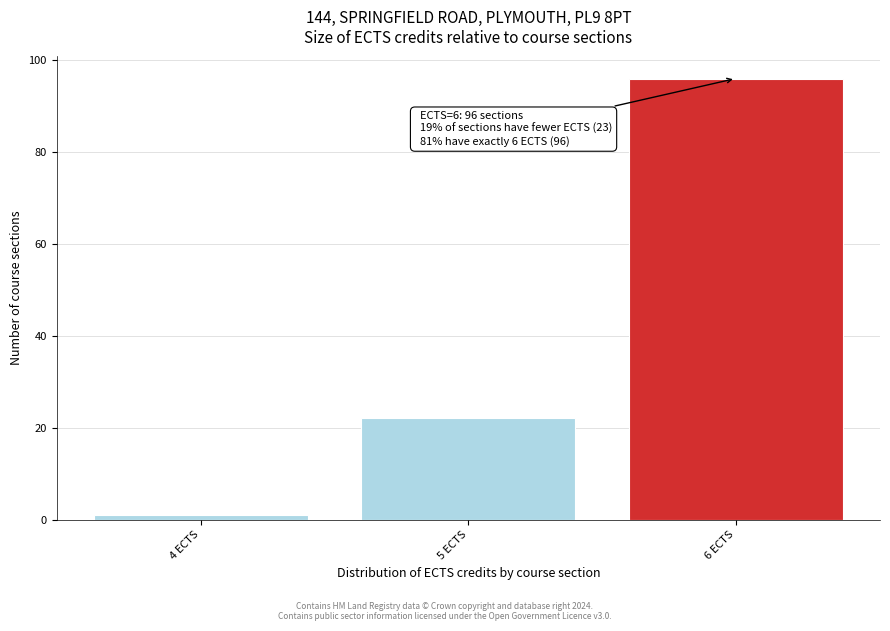

Reading left to right, list all the values displayed in this chart.

1	22	96